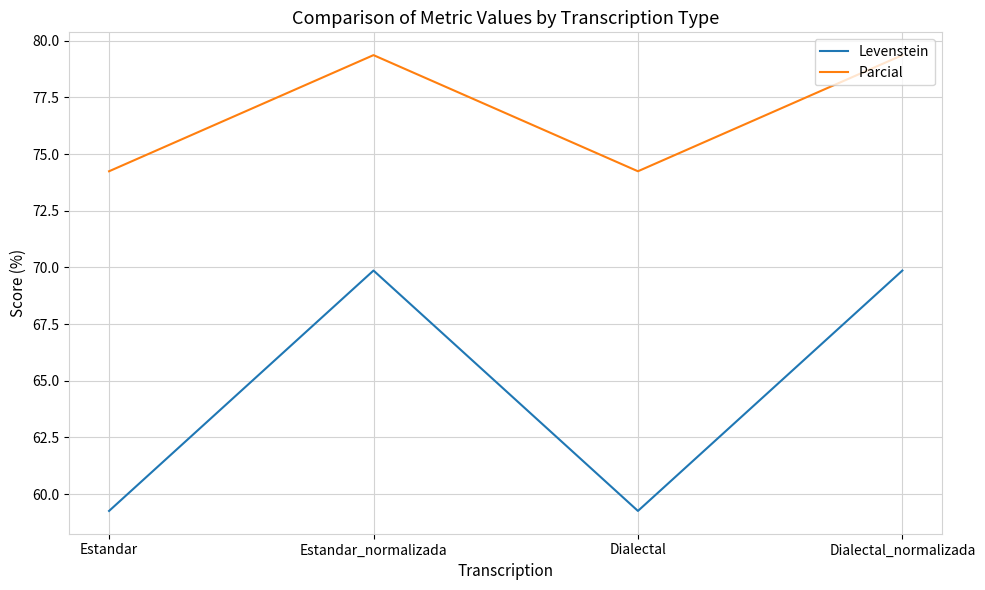

How many categories are shown in the chart?

4